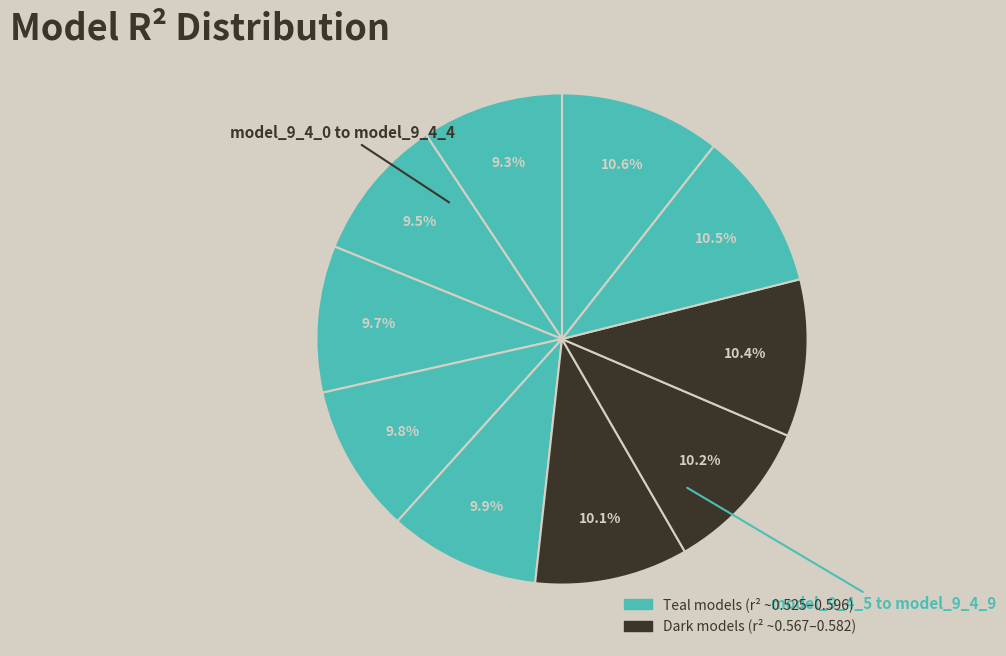

Count the number of slices in the pie.

10